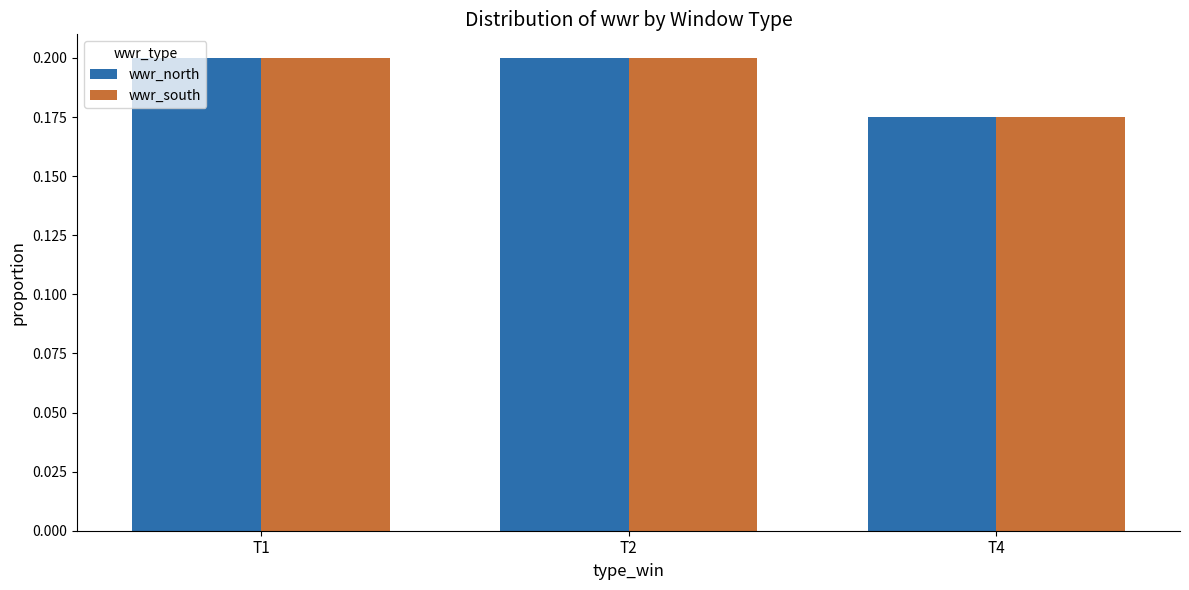

At which label is wwr_north closest to 0?

T4